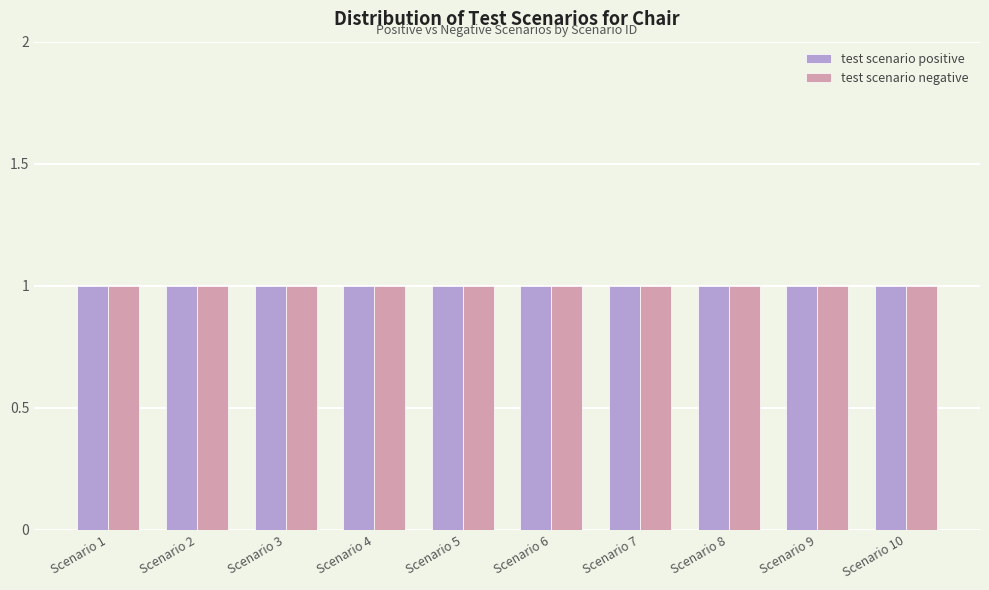

Which has a higher value, 8 or 5?

8